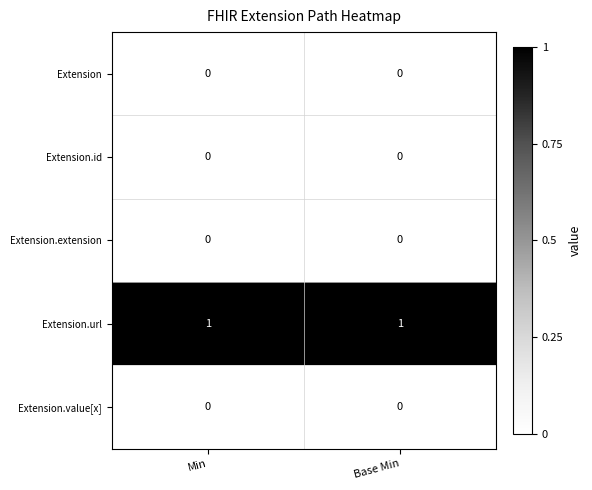

At how many categories does at least one series exceed 0?

2